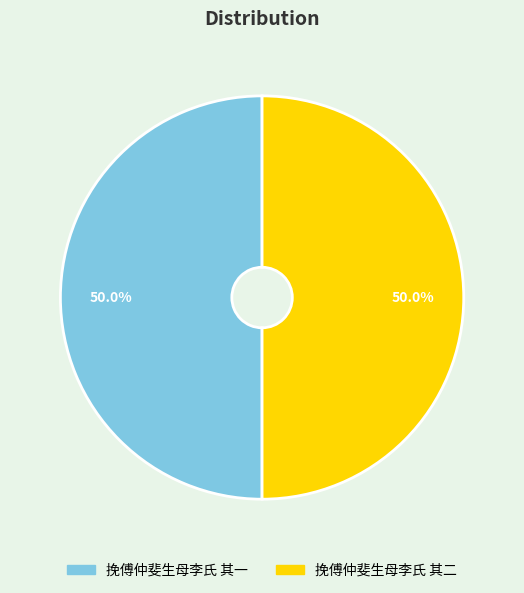

Combined, do 挽傅仲斐生母李氏 其一 and 挽傅仲斐生母李氏 其二 account for over 50%?

Yes